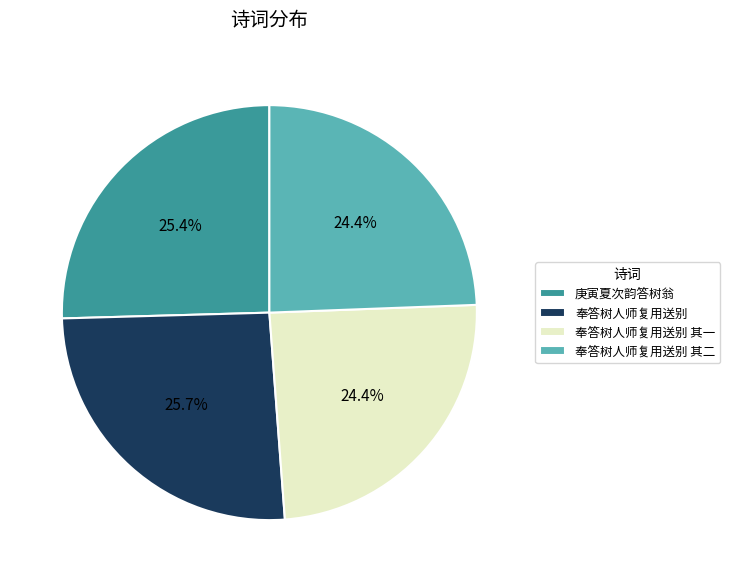

What percentage is NOT represented by 奉答树人师复用送别?

74.3%